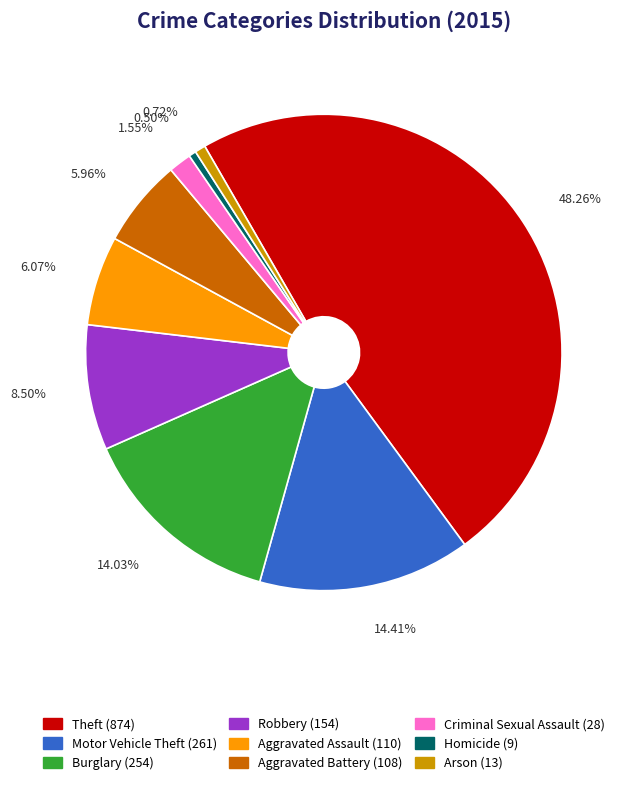

True or false: Criminal Sexual Assault accounts for 15% of the total.

False